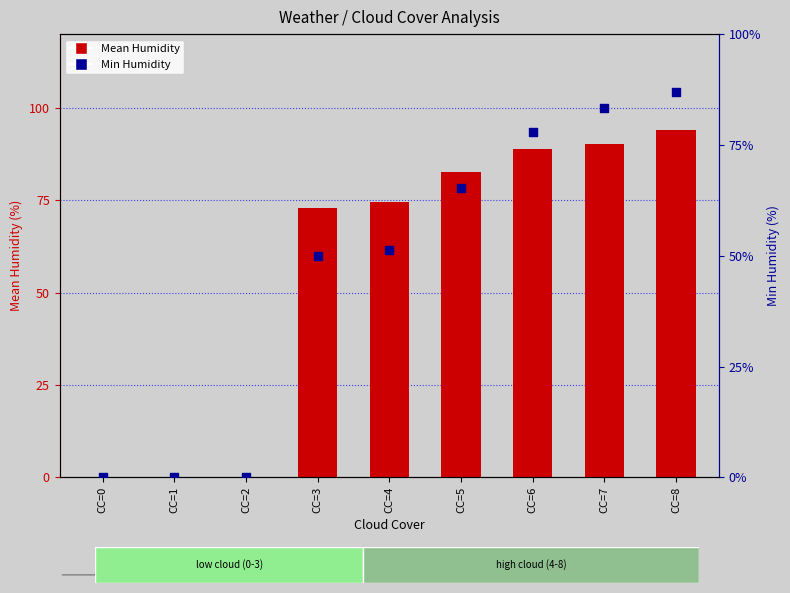

At how many categories does at least one series exceed 83?

3